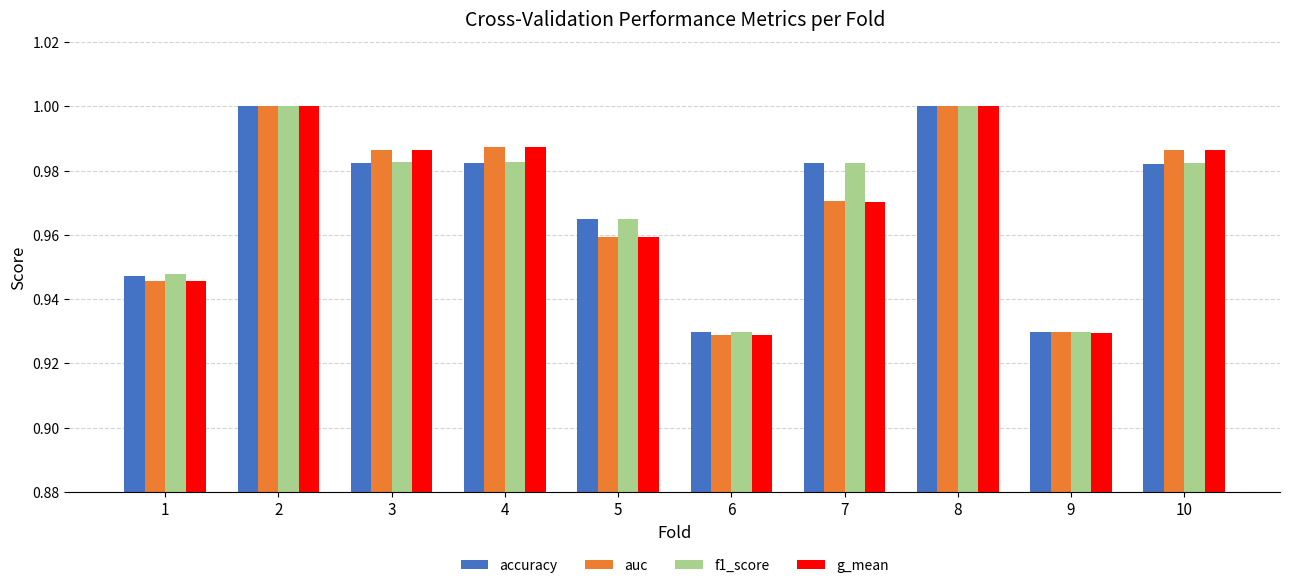

What is the sum of all g_mean values?

9.7